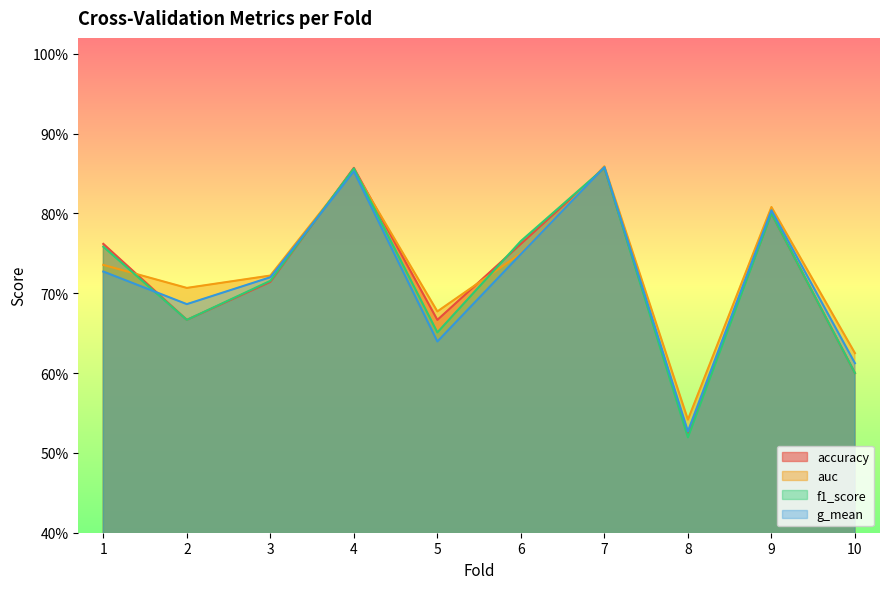

How many interior local valleys does the g_mean series have?

3